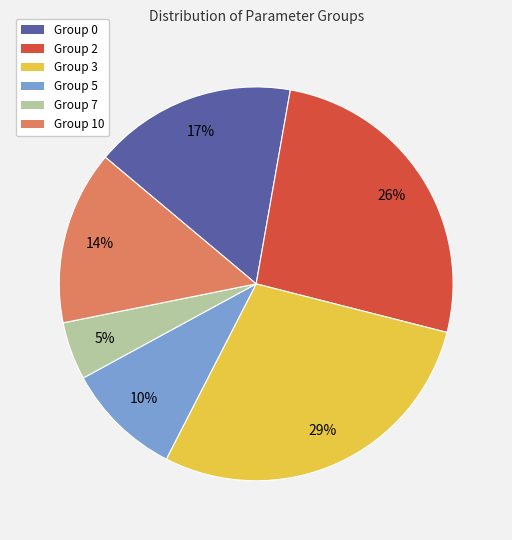

Does any single category account for the majority?

No